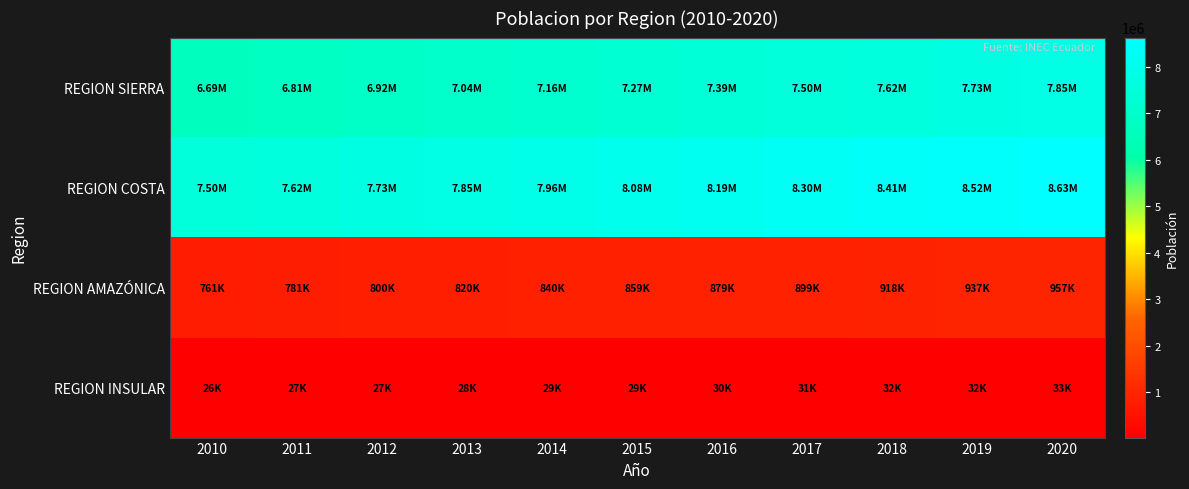

Which series has the largest range (max minus min)?

REGION SIERRA